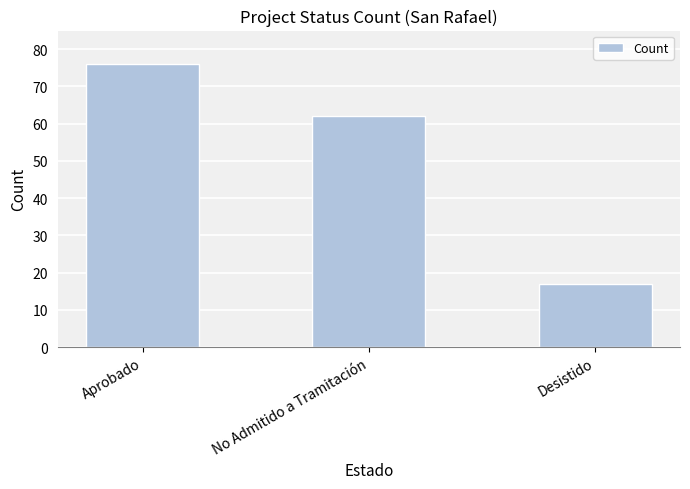

What is the change in value from Aprobado to No Admitido a Tramitación?

-14